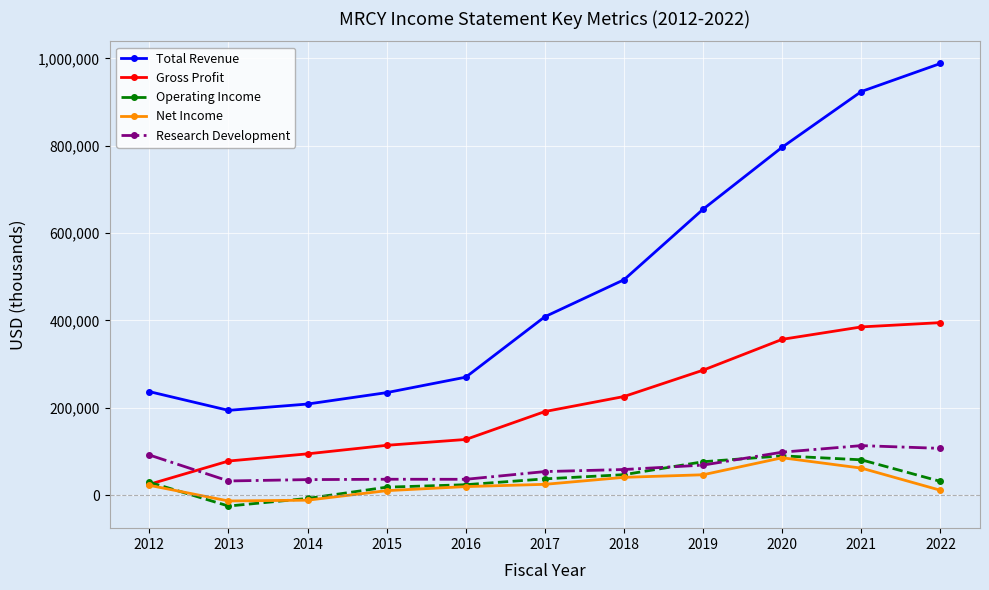

What is the minimum value shown in the chart?

-24800